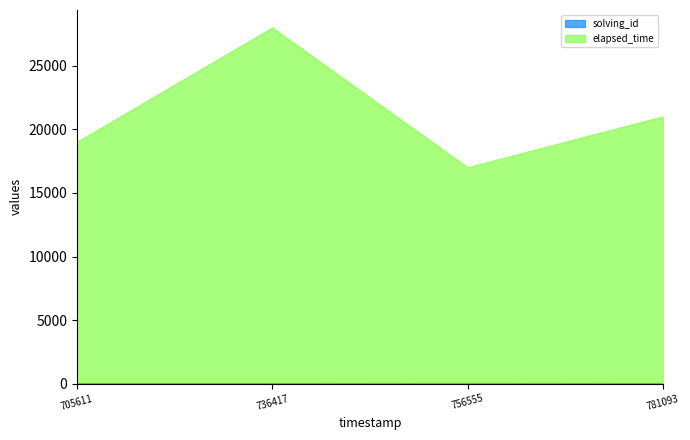

How many lines are shown in the chart?

2